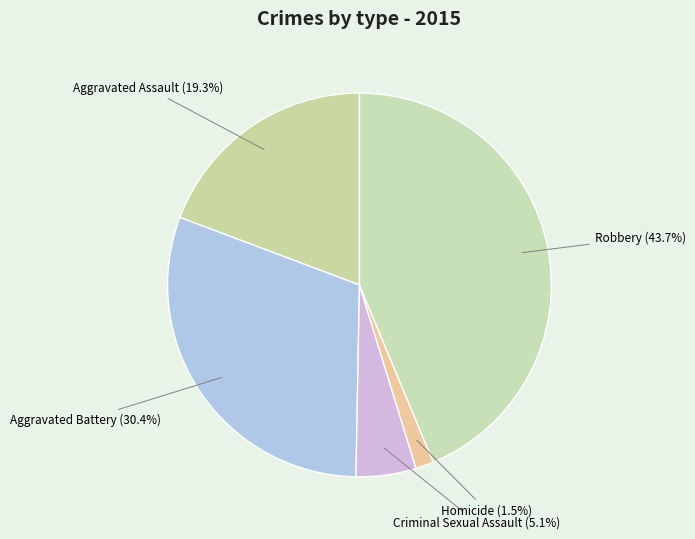

Rank the categories by value from highest to lowest.

Robbery, Aggravated Battery, Aggravated Assault, Criminal Sexual Assault, Homicide